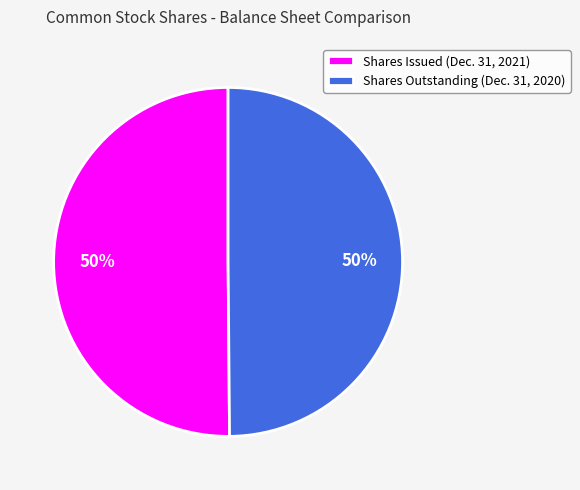

What is the ratio of the value at Shares Issued (Dec. 31, 2021) to the value at Shares Outstanding (Dec. 31, 2020)?

1.0